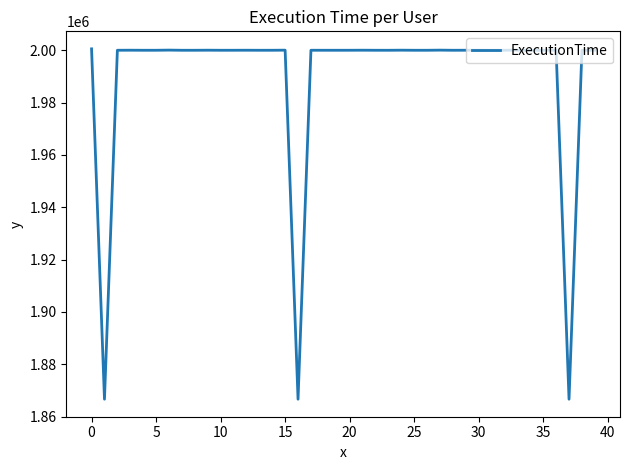

What is the smallest value displayed?

1866670